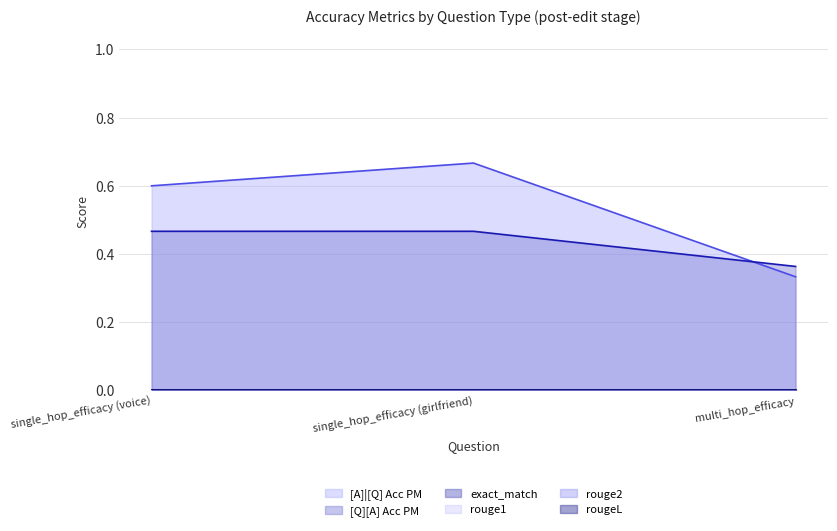

Reading right to left, what are all the values shown in this chart?

[A]|[Q] Acc PM: 0.3	0.7	0.6
[Q][A] Acc PM: 0.4	0.5	0.5
exact_match: 0.0	0.0	0.0
rouge1: 0.0	0.0	0.0
rouge2: 0.0	0.0	0.0
rougeL: 0.0	0.0	0.0